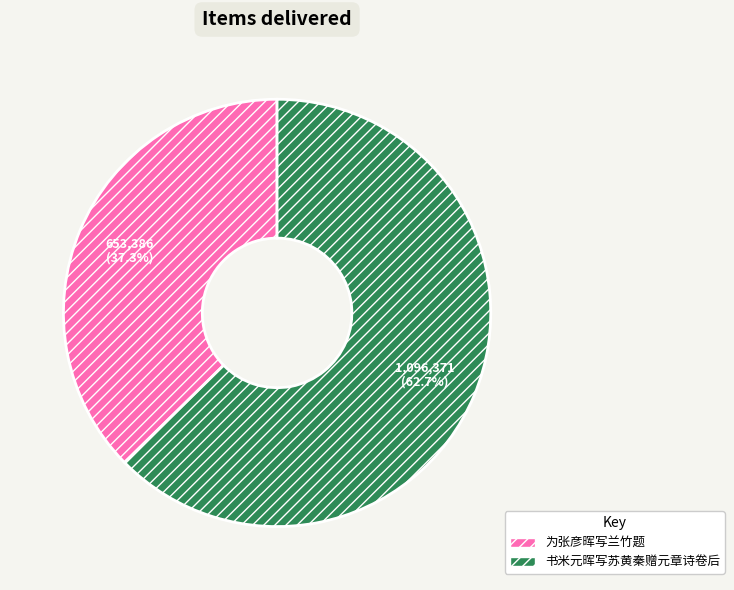

To the nearest percent, what is the average slice percentage?

50%